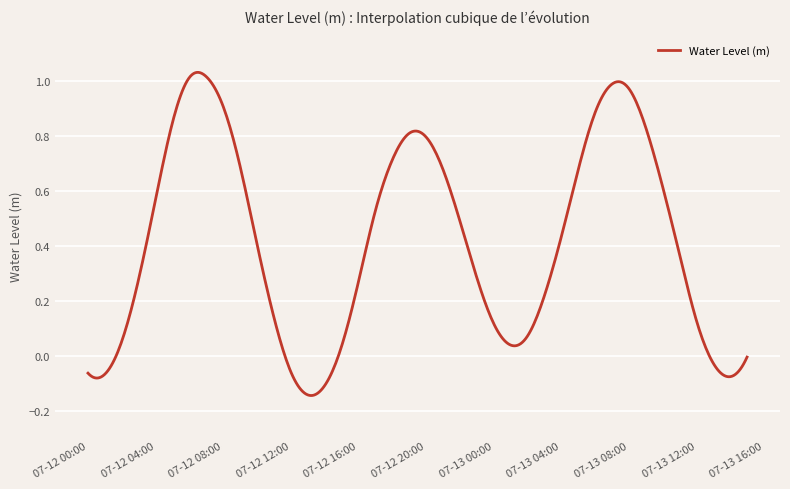

Does the chart have visible grid lines?

Yes